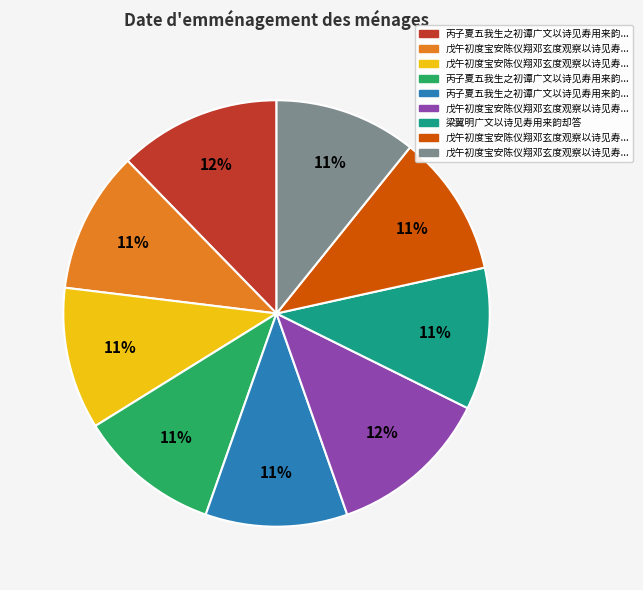

To the nearest percent, what is the average slice percentage?

11%